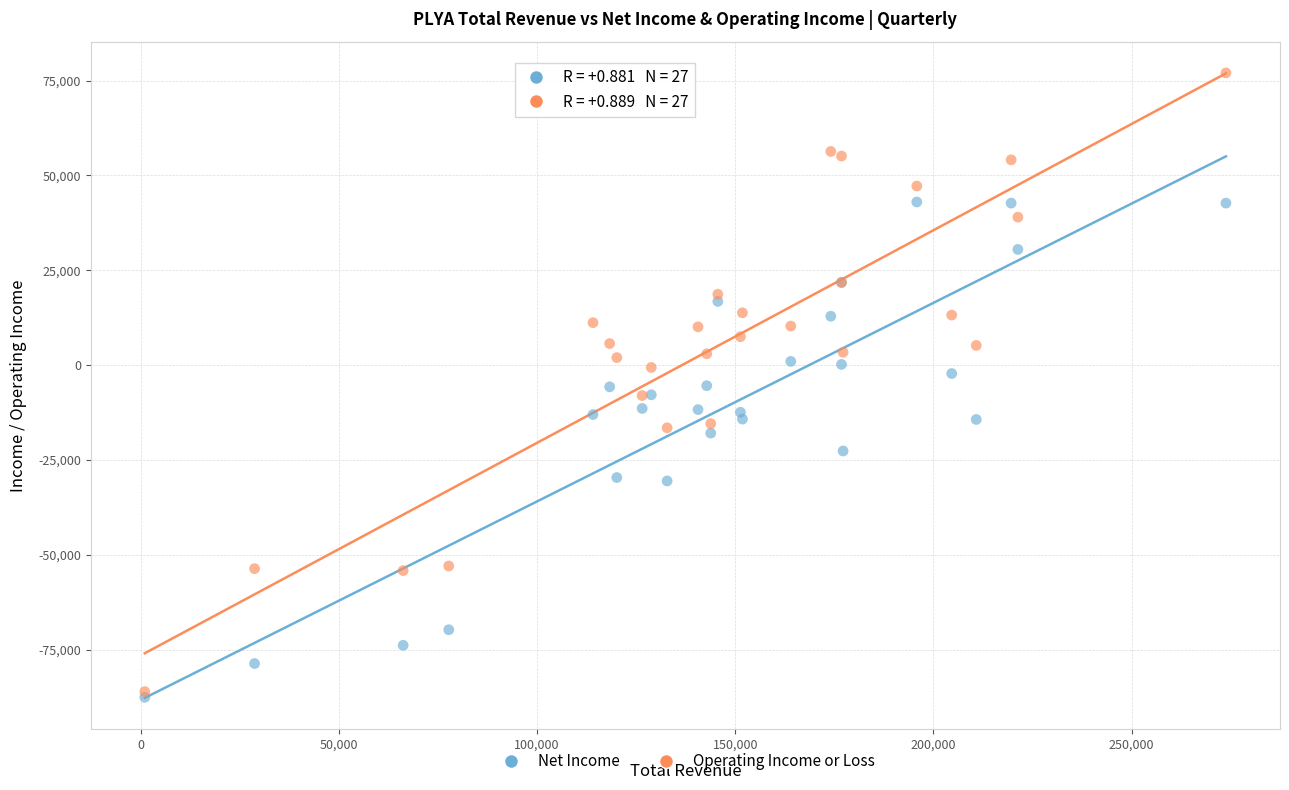

What are all the series names shown in the legend?

Net Income, Operating Income or Loss